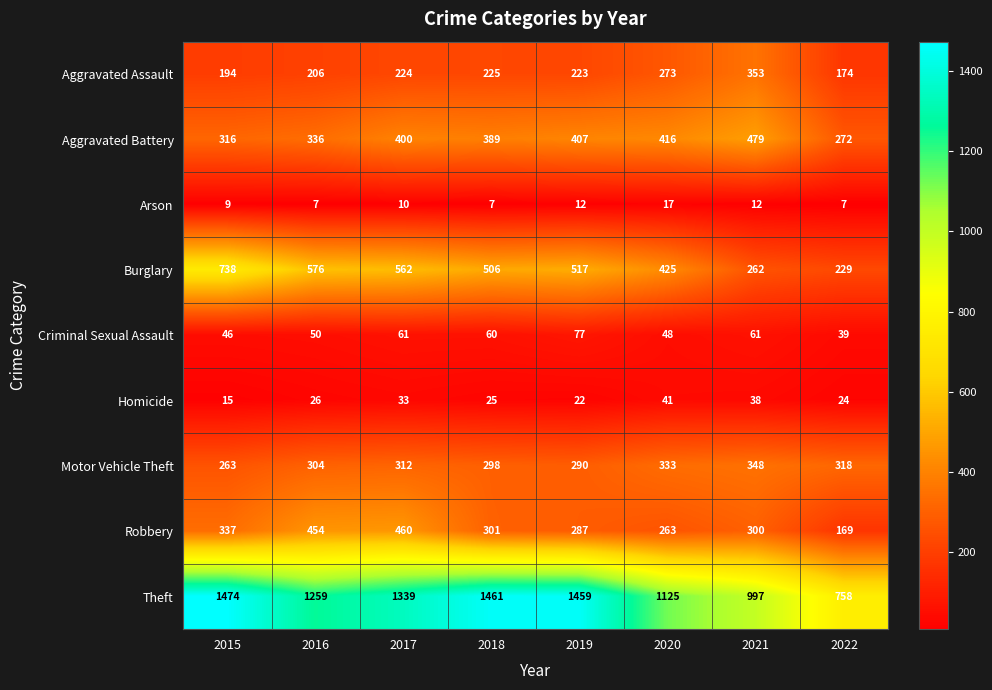

Where is Theft nearest to the value 1116?

2020